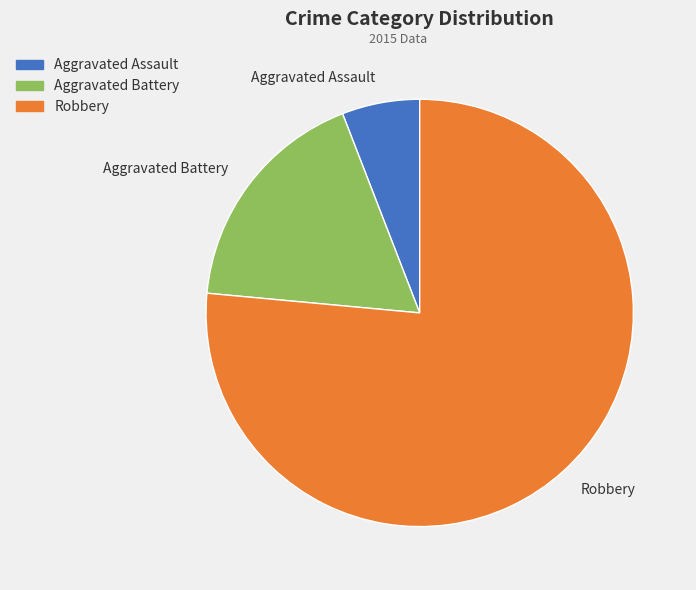

Is there a majority slice in this chart?

Yes